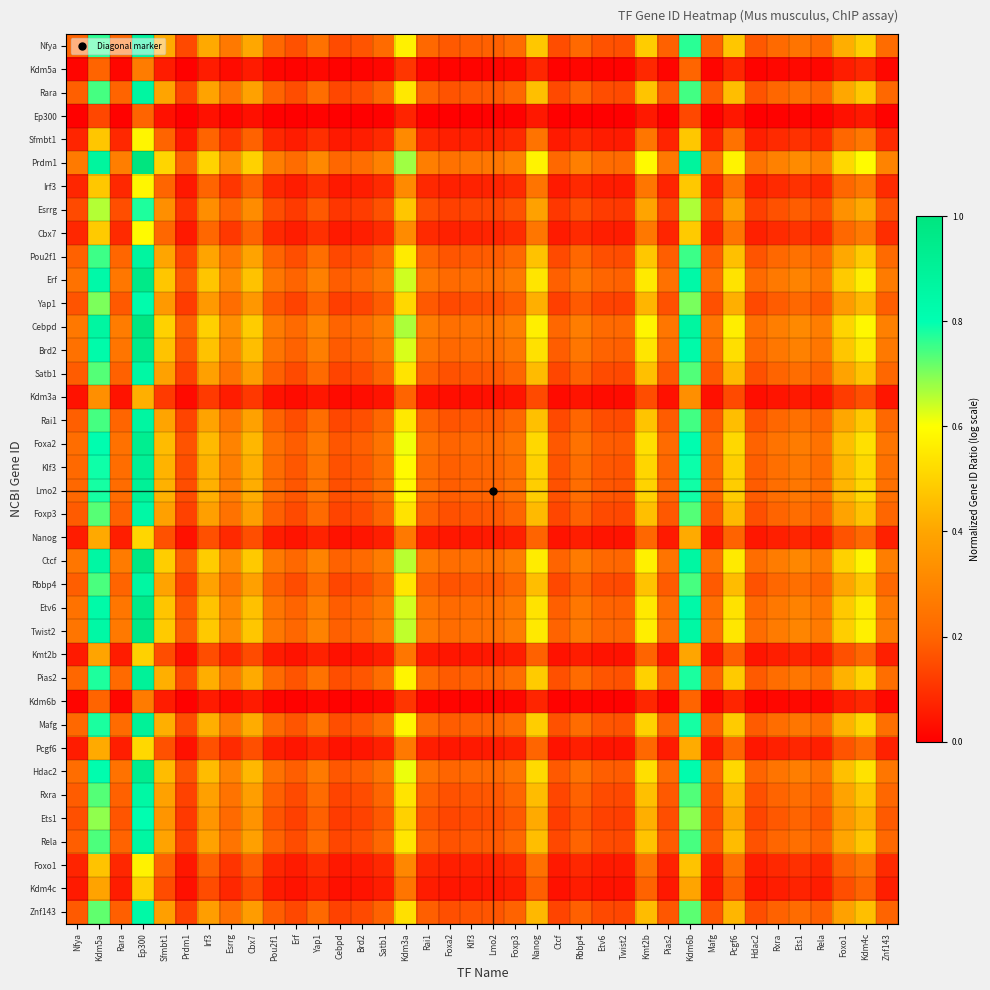

Which has a higher value, Cbx7 or Kdm5a?

Kdm5a